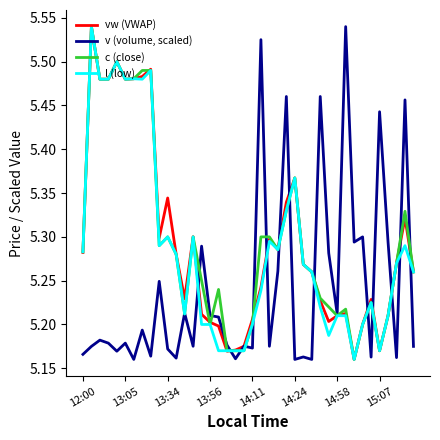

Does the chart have visible grid lines?

No